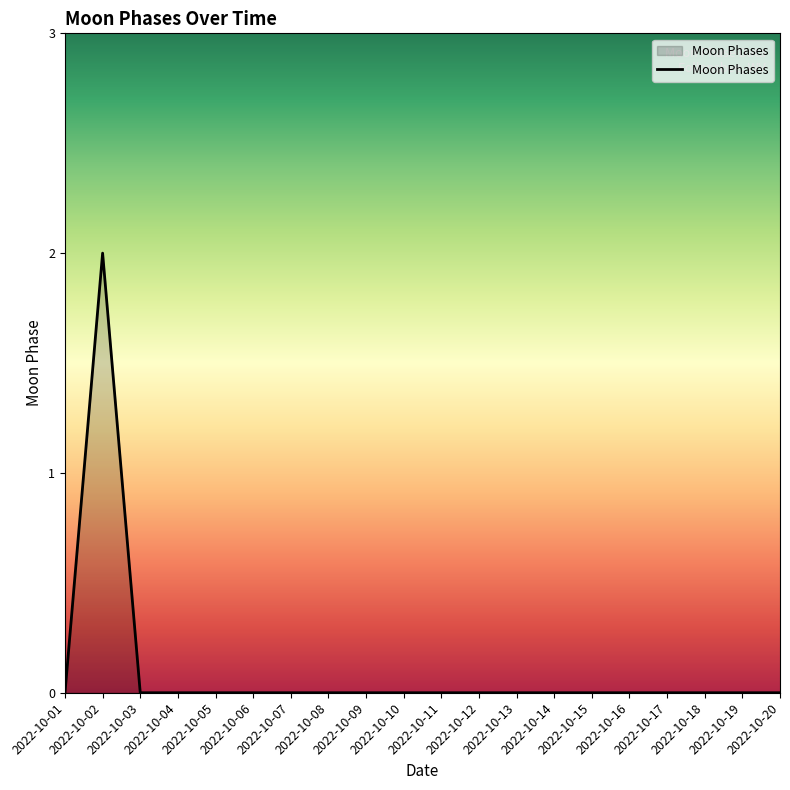

Reading left to right, what are all the values shown in this chart?

2022-10-01=0	2022-10-02=2	2022-10-03=0	2022-10-04=0	2022-10-05=0	2022-10-06=0	2022-10-07=0	2022-10-08=0	2022-10-09=0	2022-10-10=0	2022-10-11=0	2022-10-12=0	2022-10-13=0	2022-10-14=0	2022-10-15=0	2022-10-16=0	2022-10-17=0	2022-10-18=0	2022-10-19=0	2022-10-20=0